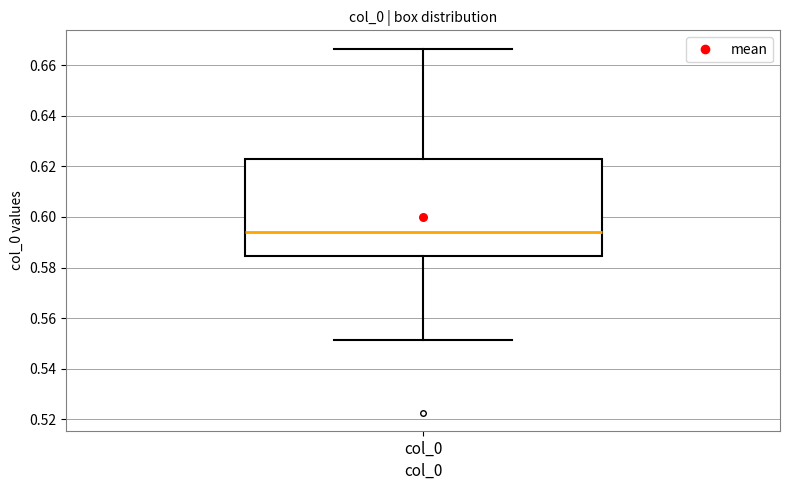

Where does the upper whisker of the box for col_0 end on the y-axis? The values are not printed on the chart, so give them approximately, as read against the axis.

0.666